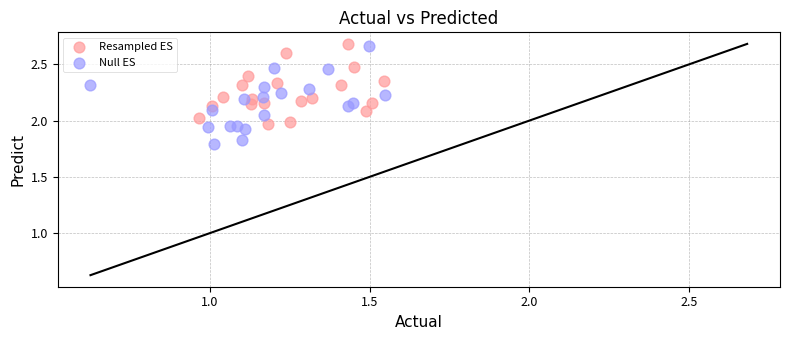

Which series reaches the minimum Y coordinate?

Null ES